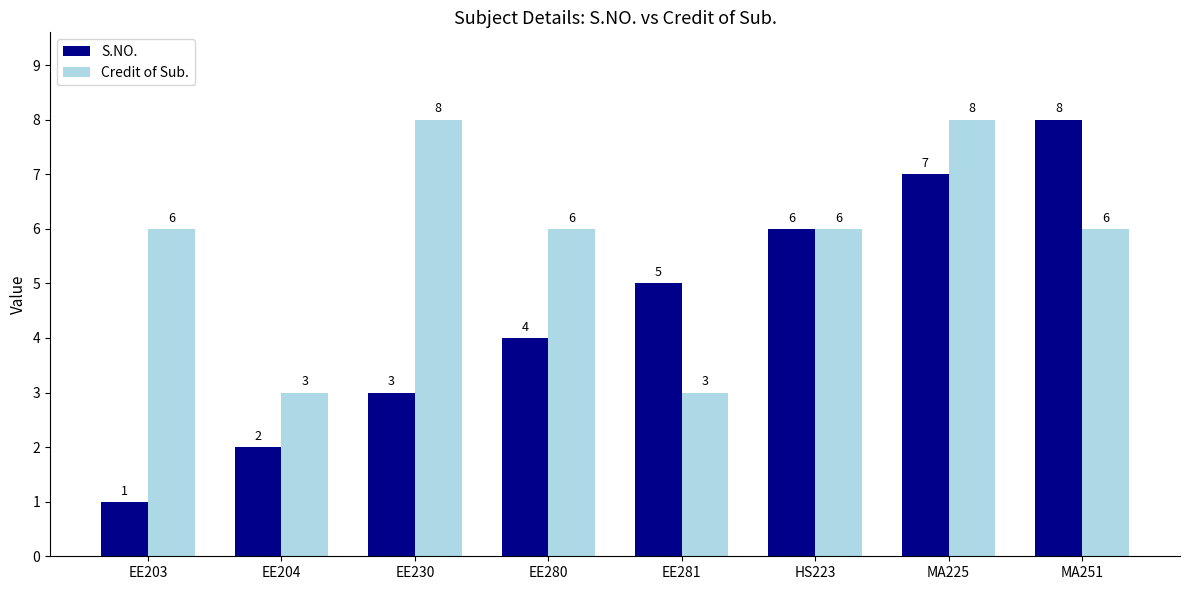

How many bars are there in total?

16